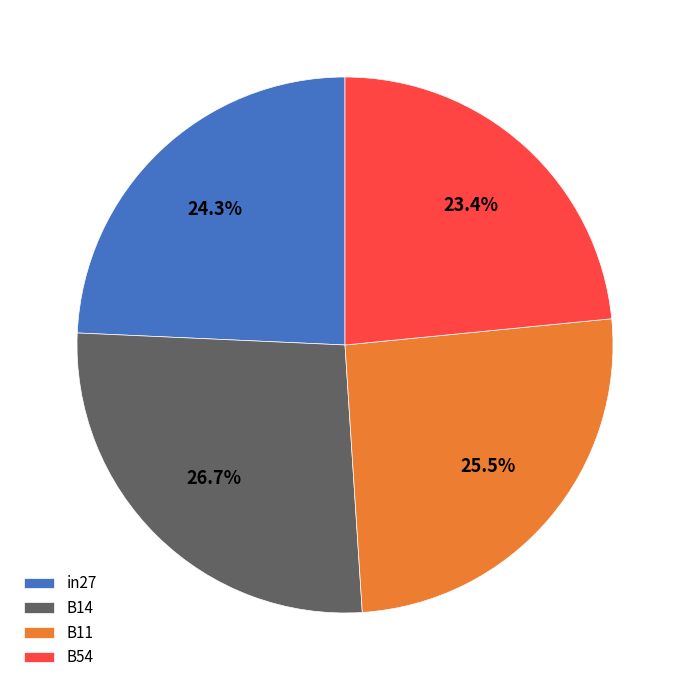

Is there any slice that represents more than half of the pie?

No